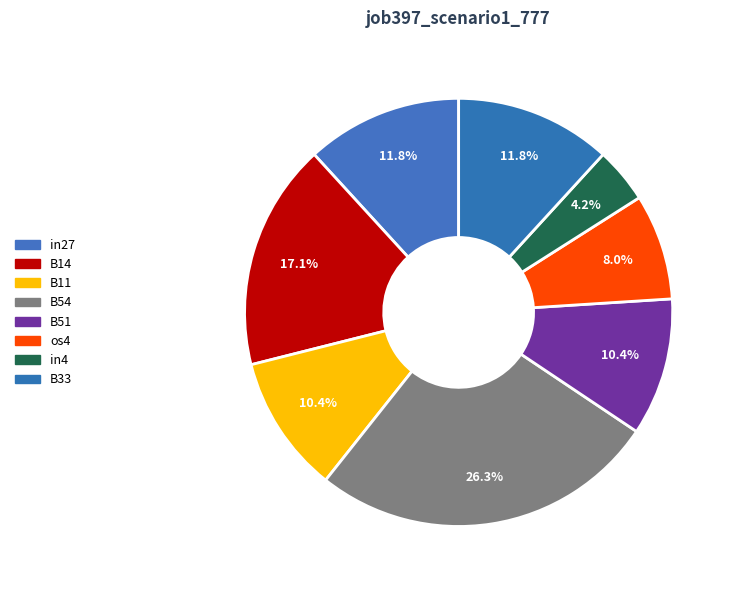

To the nearest percent, what is the difference between the largest and smallest slice percentages?

22%